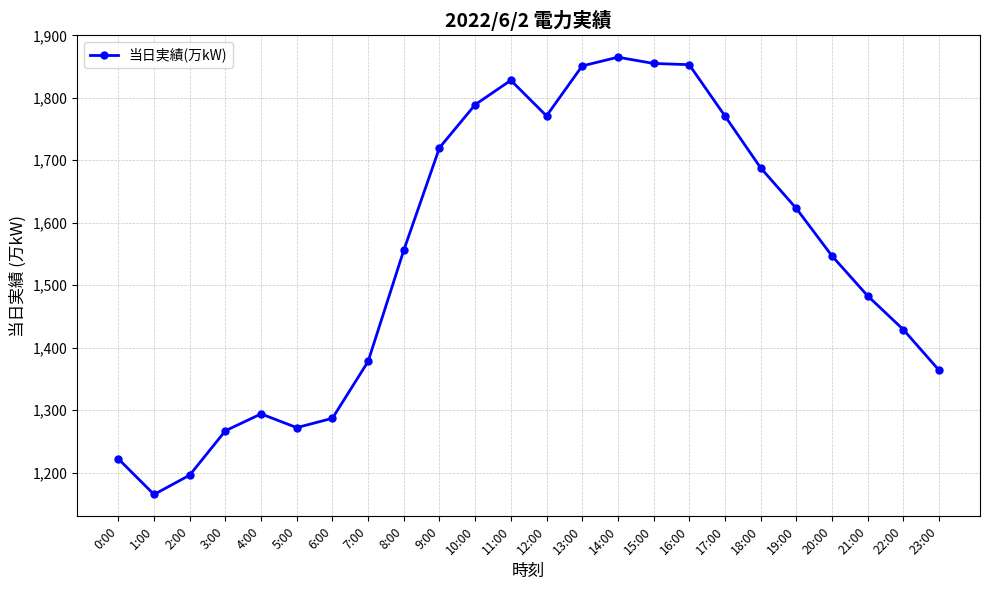

At which category does the chart reach its peak across all series?

14:00